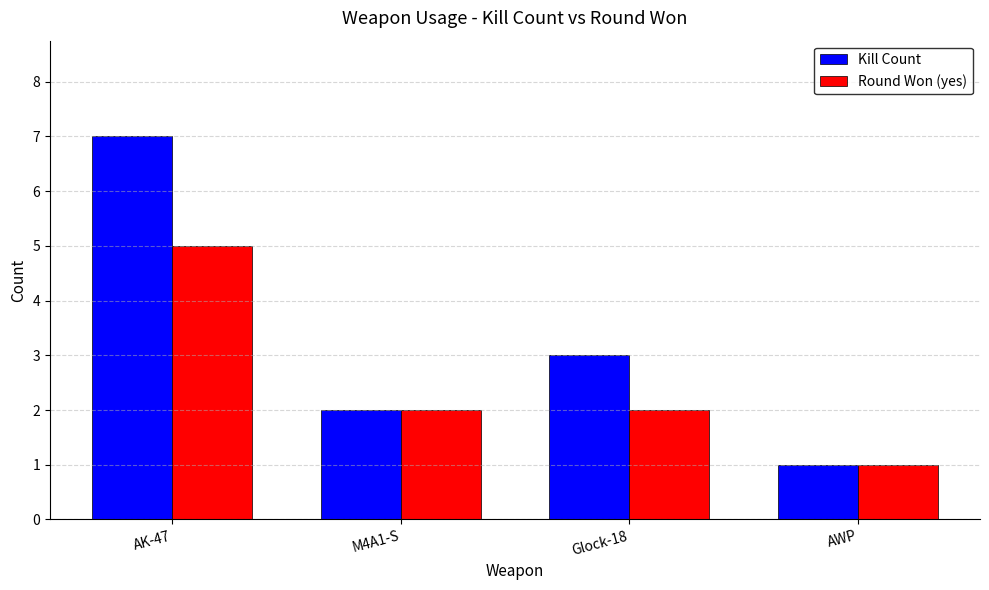

Which category has the lowest value across all series?

AWP